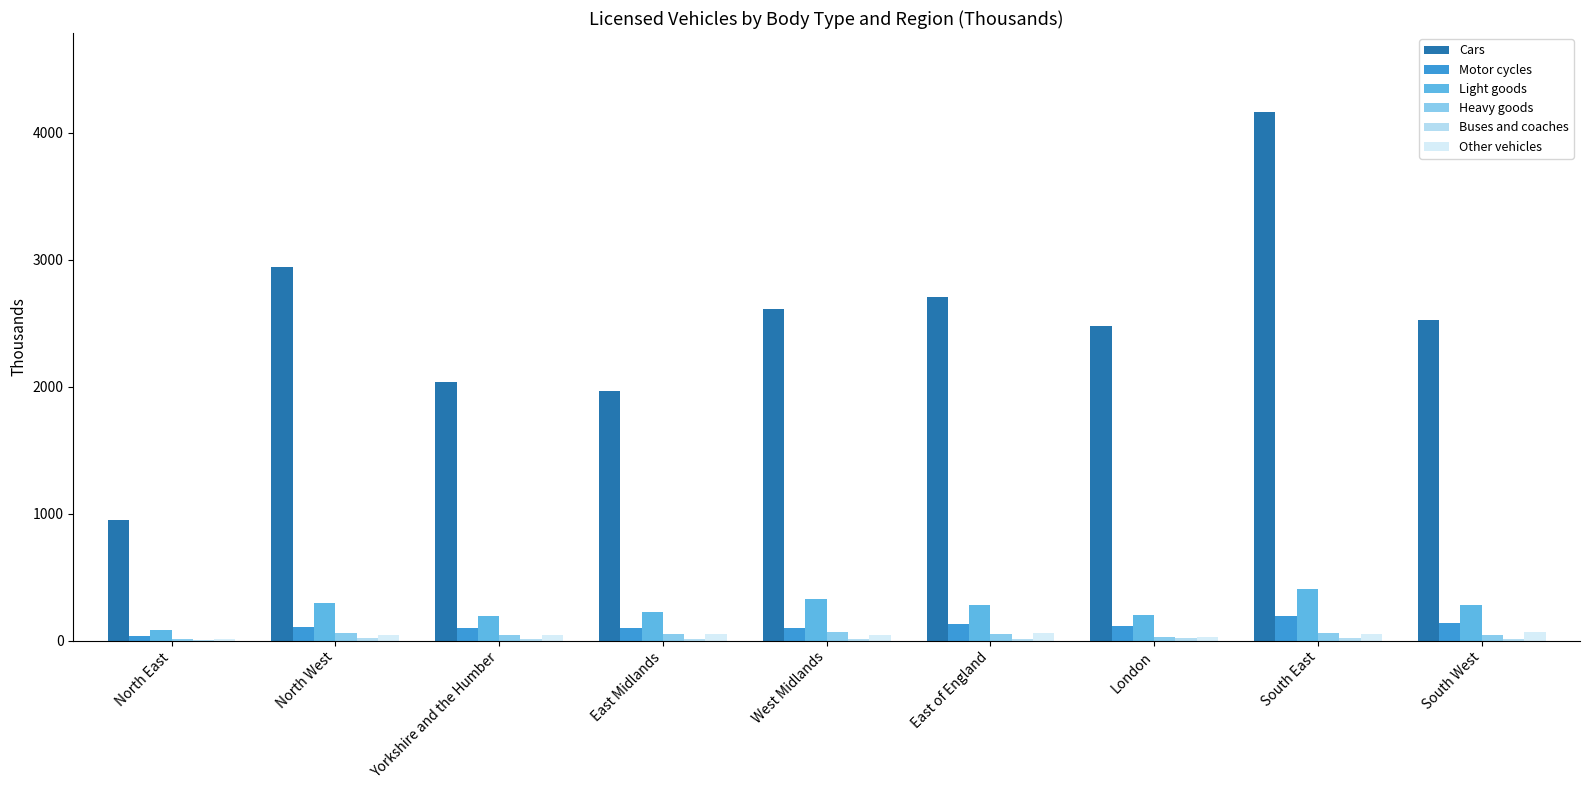

How many series are shown in this chart?

6